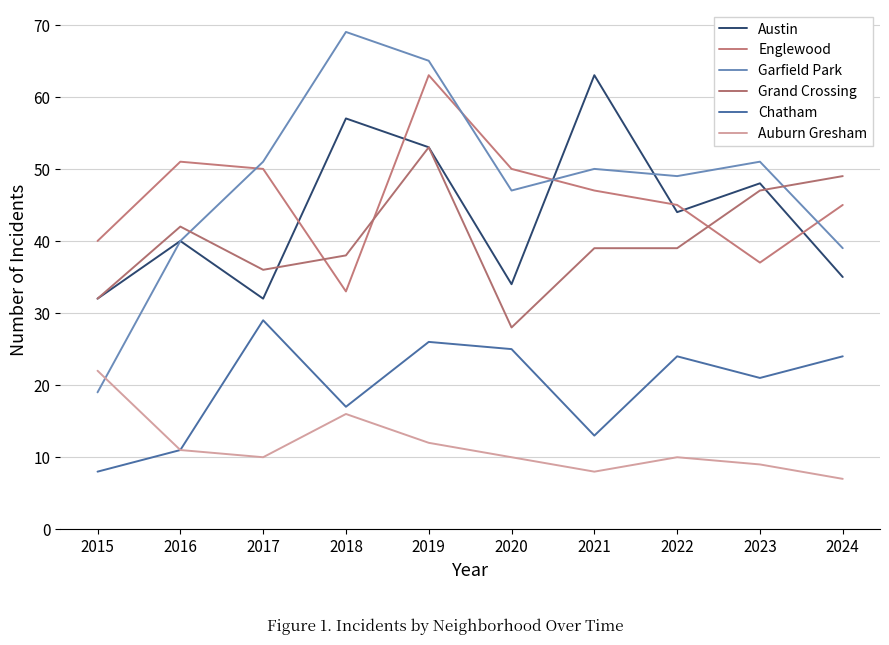

Reading right to left, transcribe all the data shown in this chart.

Austin: 2024=35	2023=48	2022=44	2021=63	2020=34	2019=53	2018=57	2017=32	2016=40	2015=32
Englewood: 2024=45	2023=37	2022=45	2021=47	2020=50	2019=63	2018=33	2017=50	2016=51	2015=40
Garfield Park: 2024=39	2023=51	2022=49	2021=50	2020=47	2019=65	2018=69	2017=51	2016=40	2015=19
Grand Crossing: 2024=49	2023=47	2022=39	2021=39	2020=28	2019=53	2018=38	2017=36	2016=42	2015=32
Chatham: 2024=24	2023=21	2022=24	2021=13	2020=25	2019=26	2018=17	2017=29	2016=11	2015=8
Auburn Gresham: 2024=7	2023=9	2022=10	2021=8	2020=10	2019=12	2018=16	2017=10	2016=11	2015=22